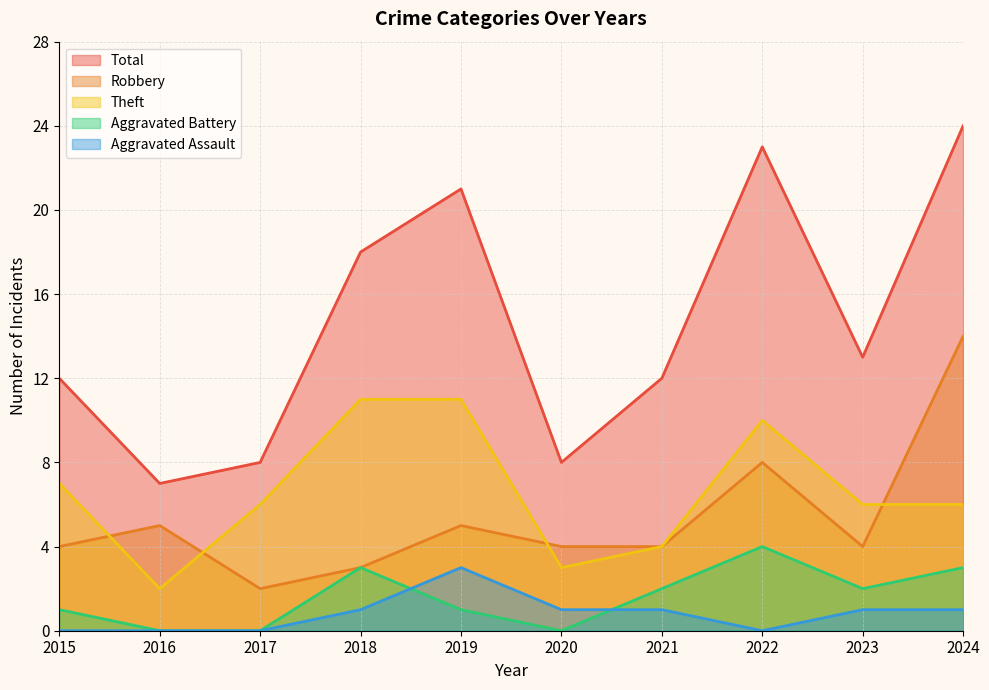

The value of Theft at 2023 is 3. True or false?

False